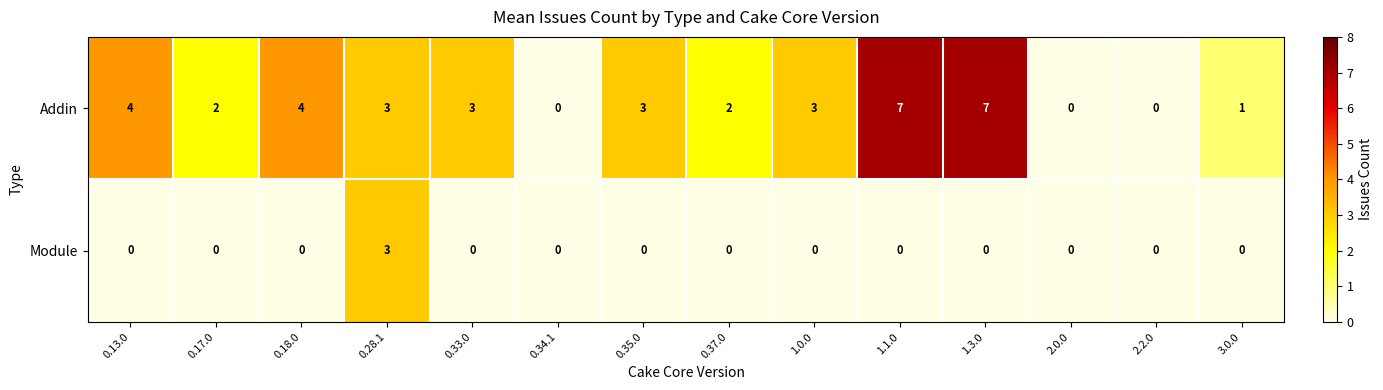

Count the Addin values in the range 1 to 4.

9